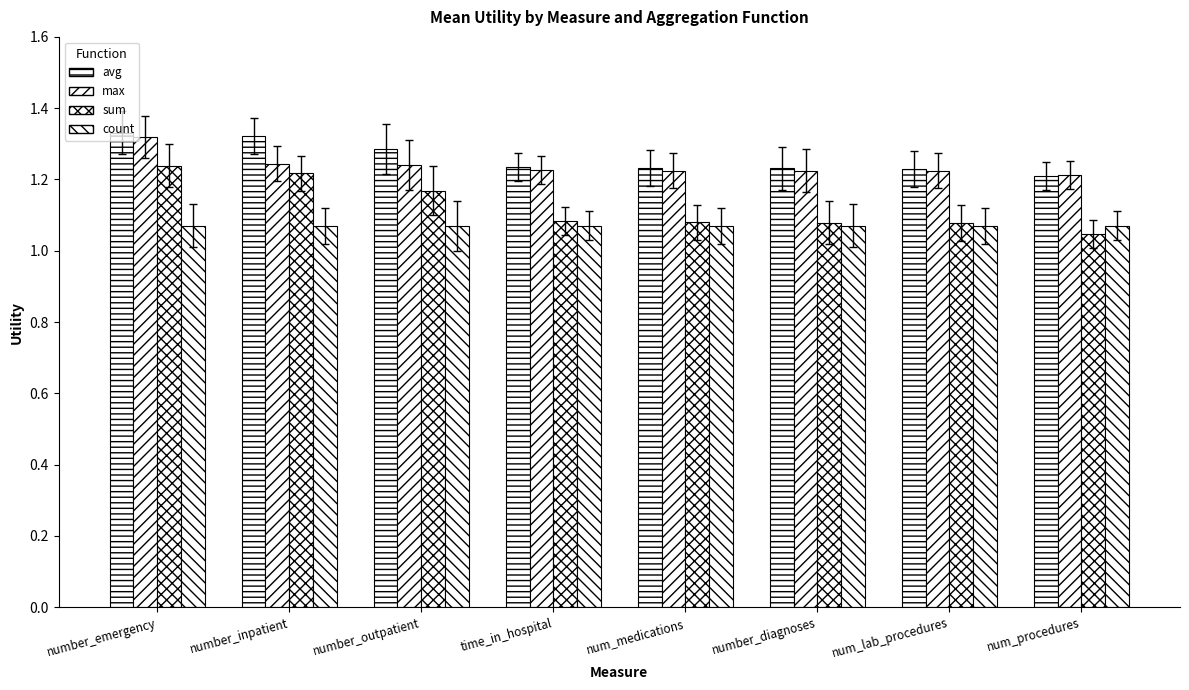

What is the difference between the maximum and minimum values in the max series?

0.1